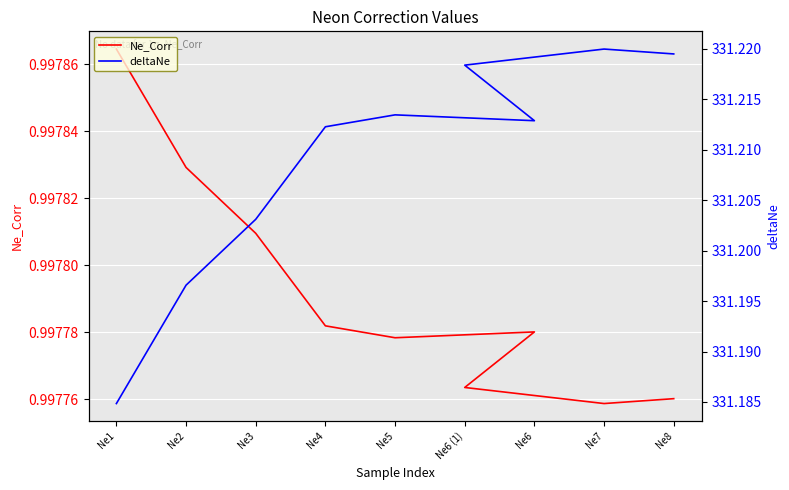

True or false: Ne_Corr and deltaNe cross at least once.

False